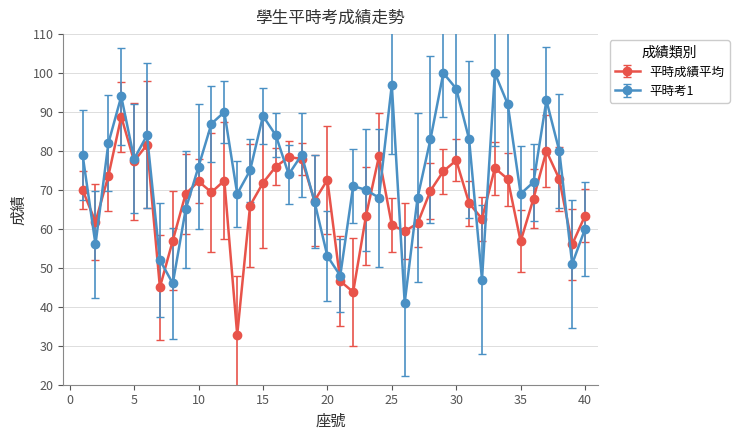

Which series has the largest total across all categories?

平時考1